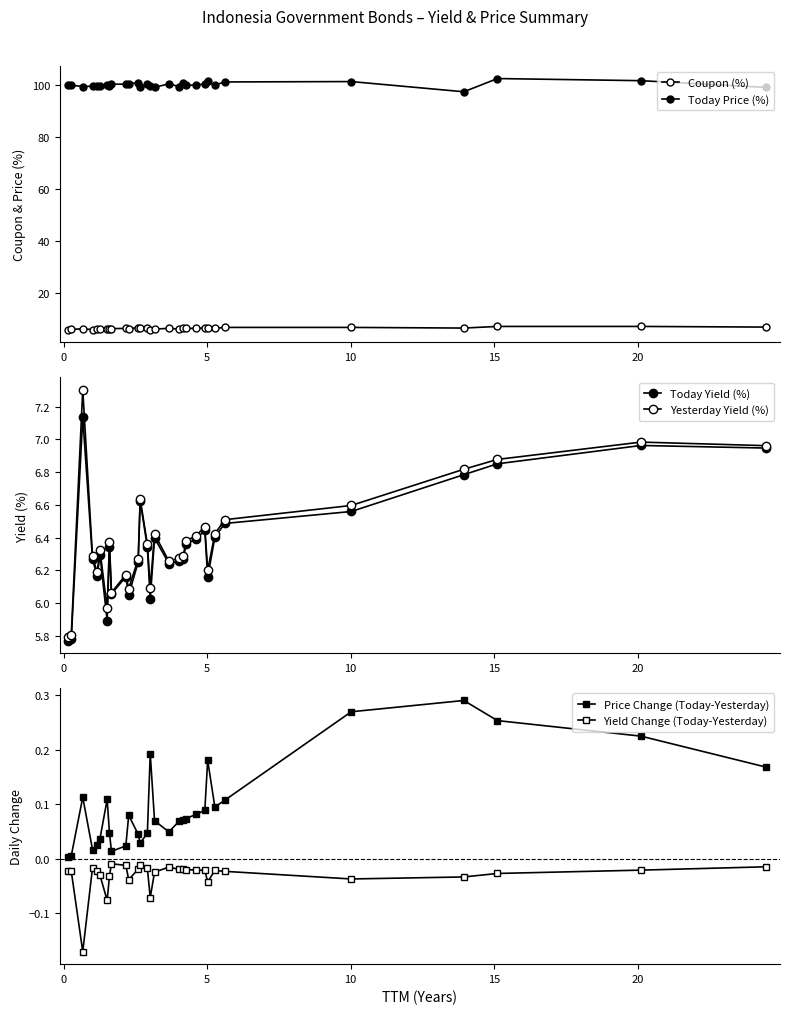

How many data points in Today Yield (%) are above 6?

27